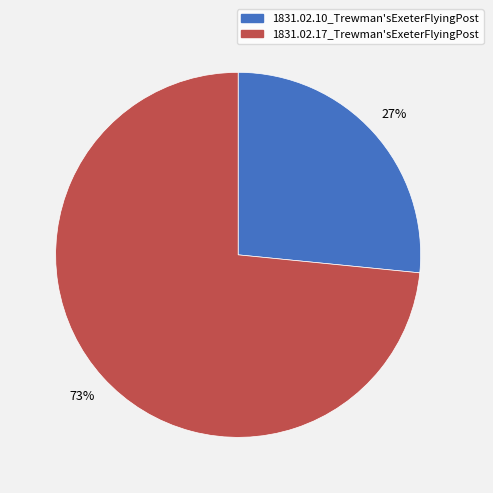

Rank the categories by value from highest to lowest.

1831.02.17_Trewman'sExeterFlyingPost, 1831.02.10_Trewman'sExeterFlyingPost